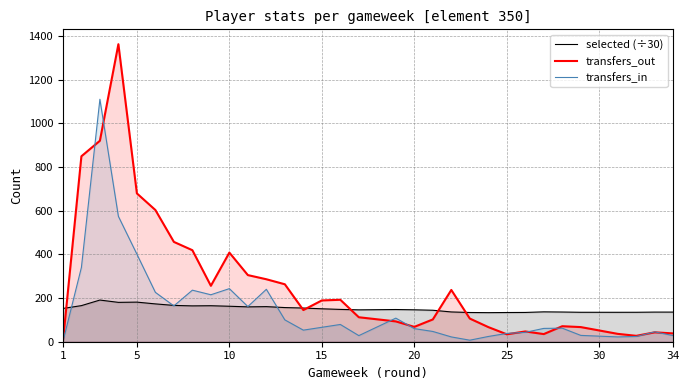

The value of transfers_out at 25 is 221.1. True or false?

False